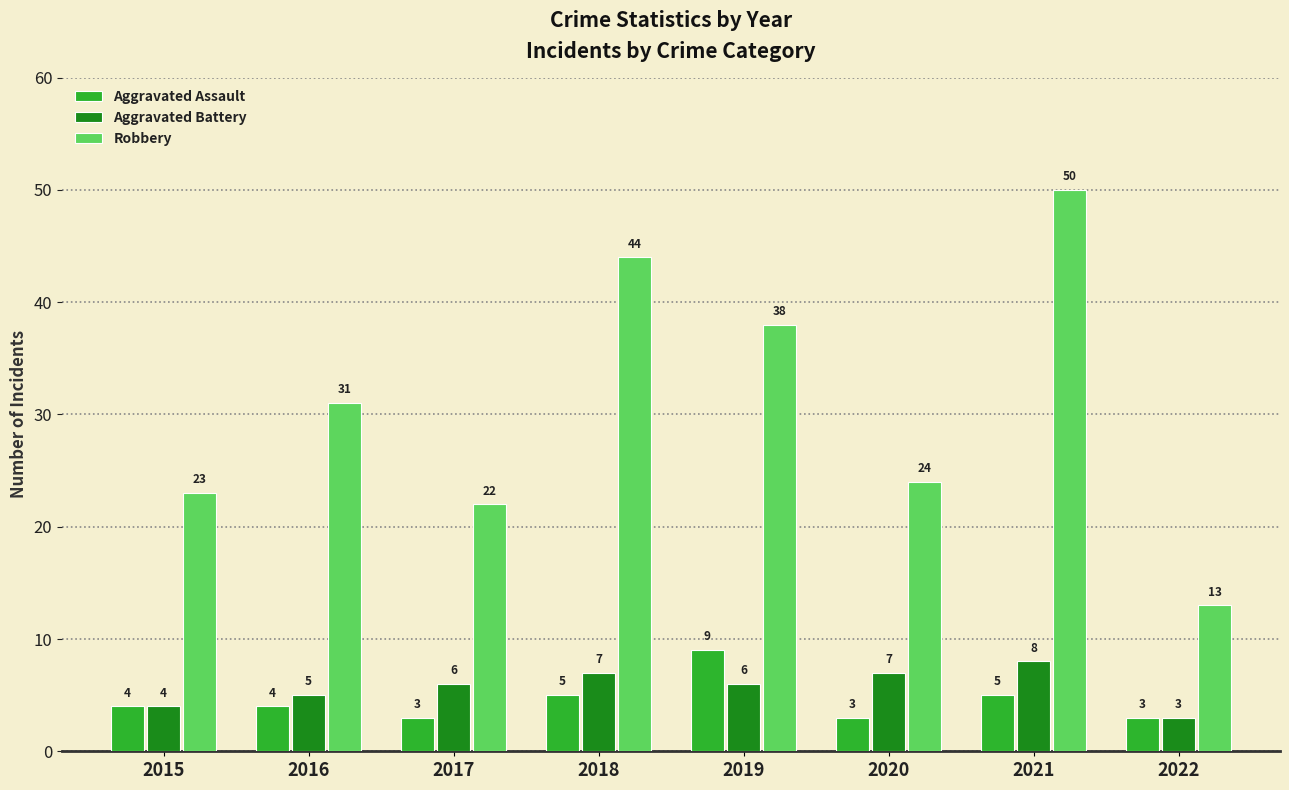

Between 2015 and 2019, which series saw the biggest shift?

Robbery